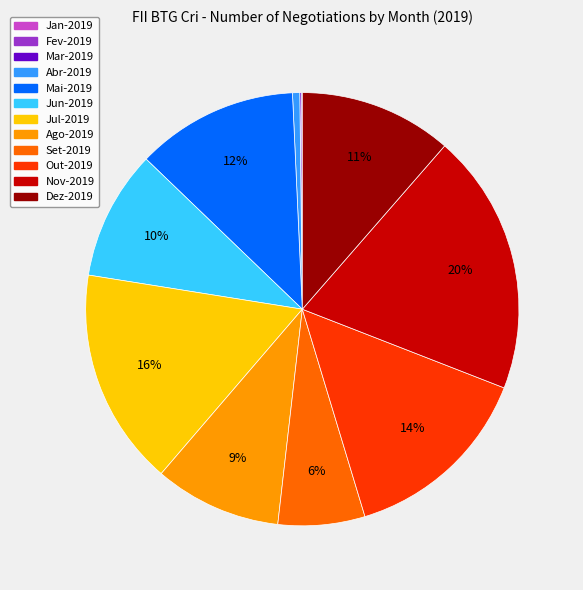

Which has a higher value, Jun-2019 or Nov-2019?

Nov-2019